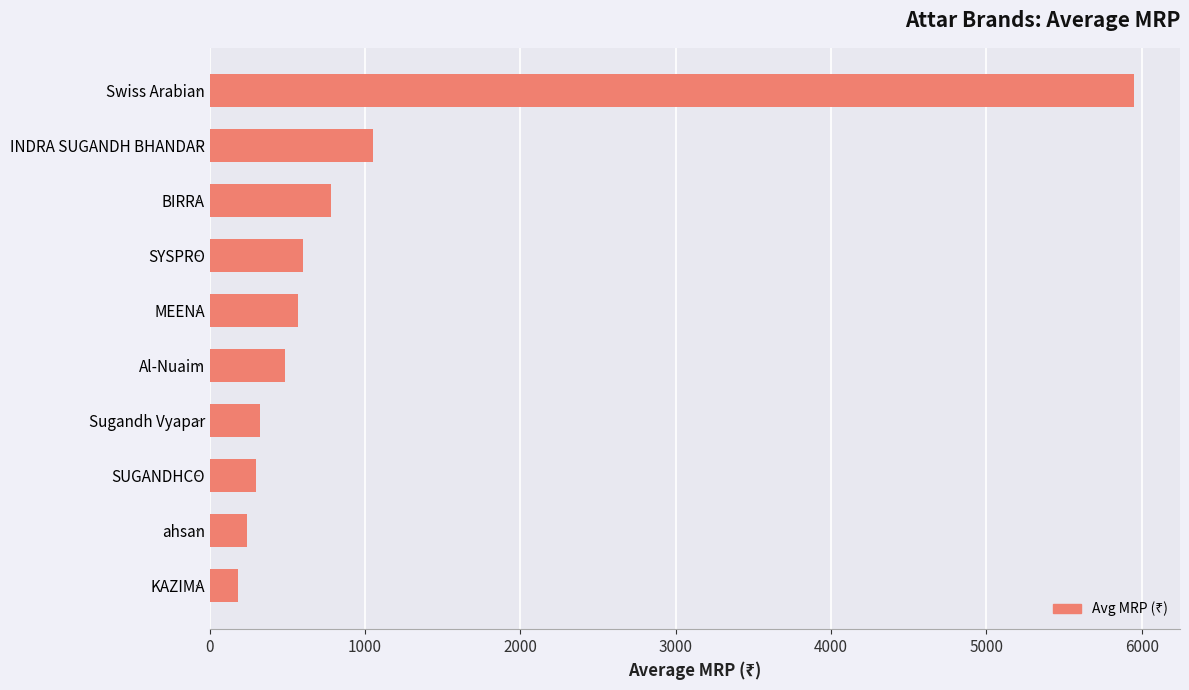

What is the ratio of the value at ahsan to the value at Sugandh Vyapar?

0.7